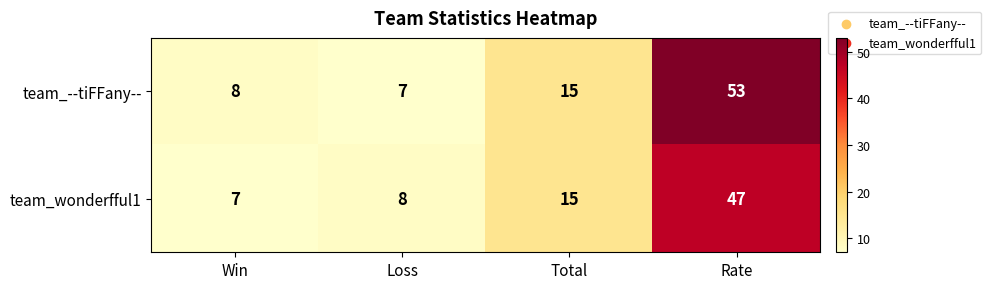

Where is team_wonderfful1 nearest to the value 27?

Total